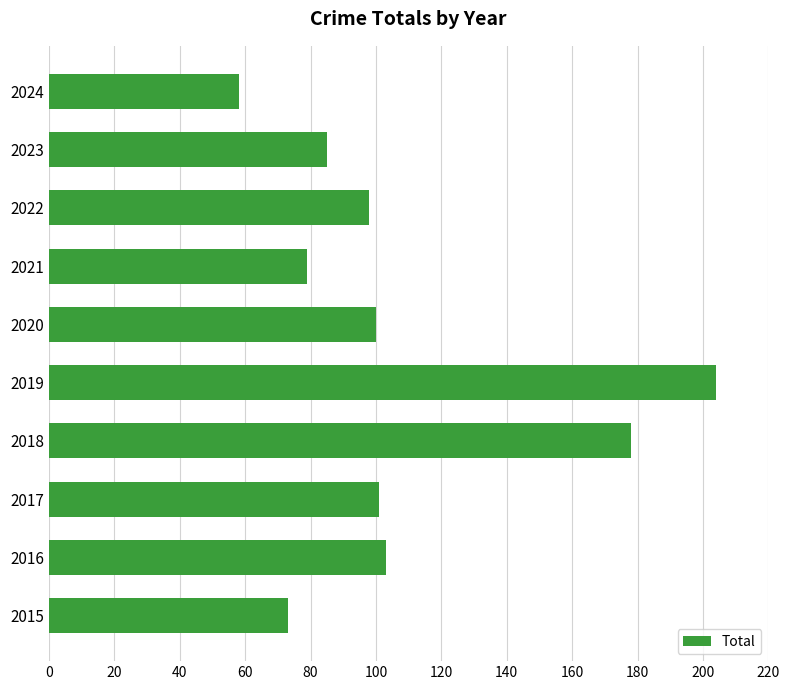

Reading bottom to top, what are all the values shown in this chart?

2015=73	2016=103	2017=101	2018=178	2019=204	2020=100	2021=79	2022=98	2023=85	2024=58